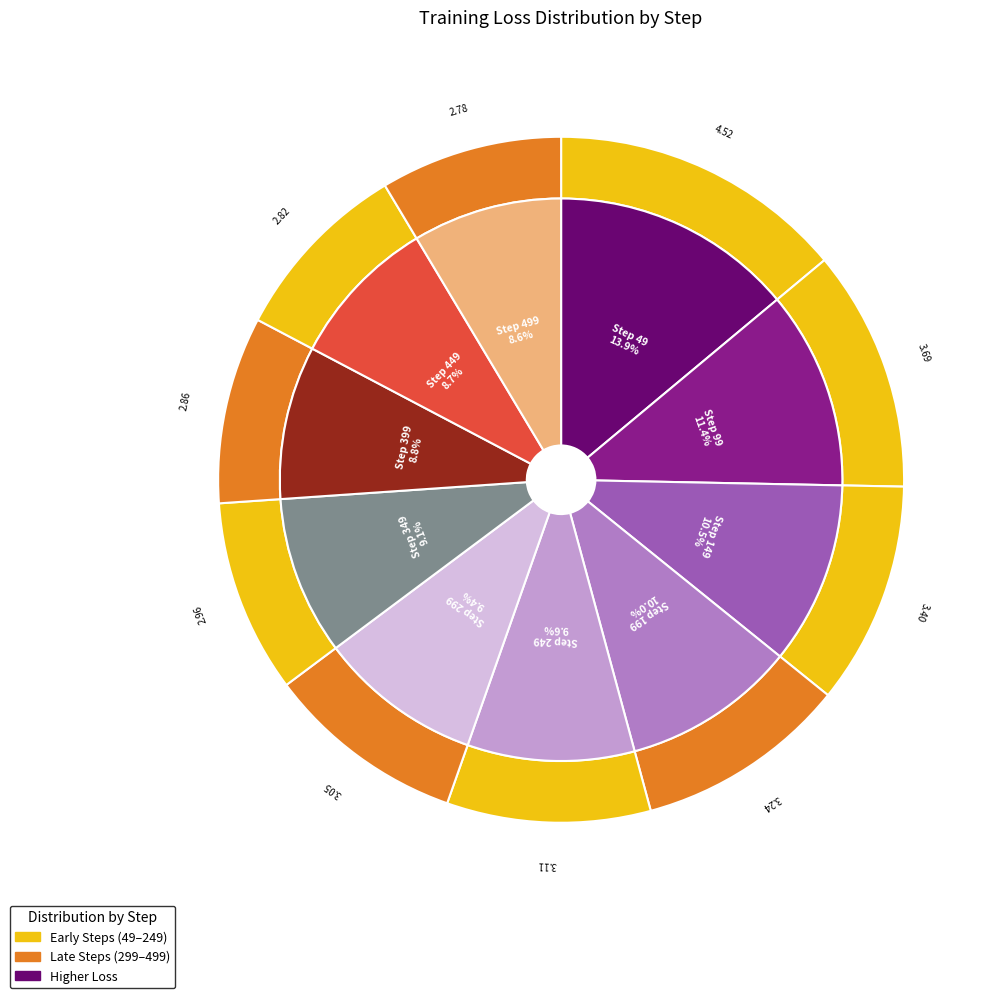

Rank the categories by value from highest to lowest.

49, 99, 149, 199, 249, 299, 349, 399, 449, 499